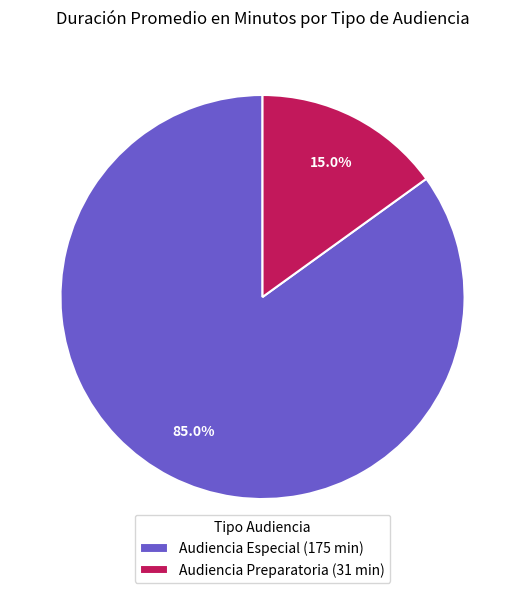

True or false: Audiencia Especial accounts for 93% of the total.

False